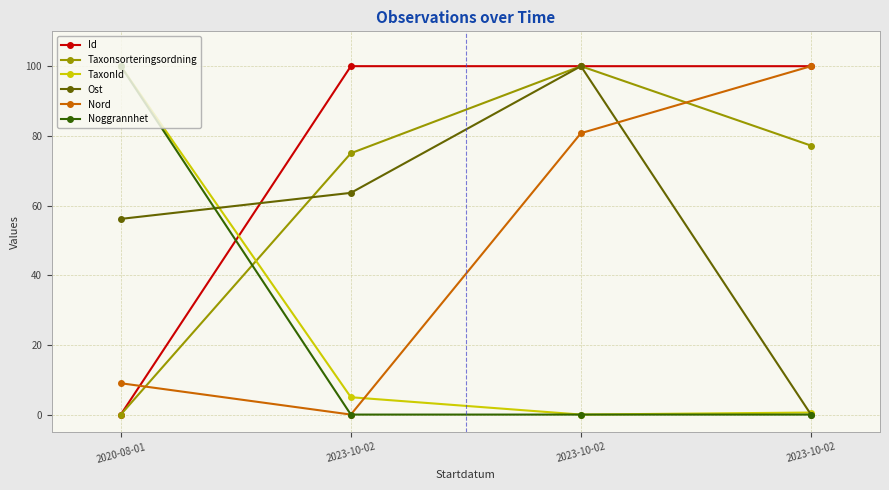

How many data points in Id are above 99?

3